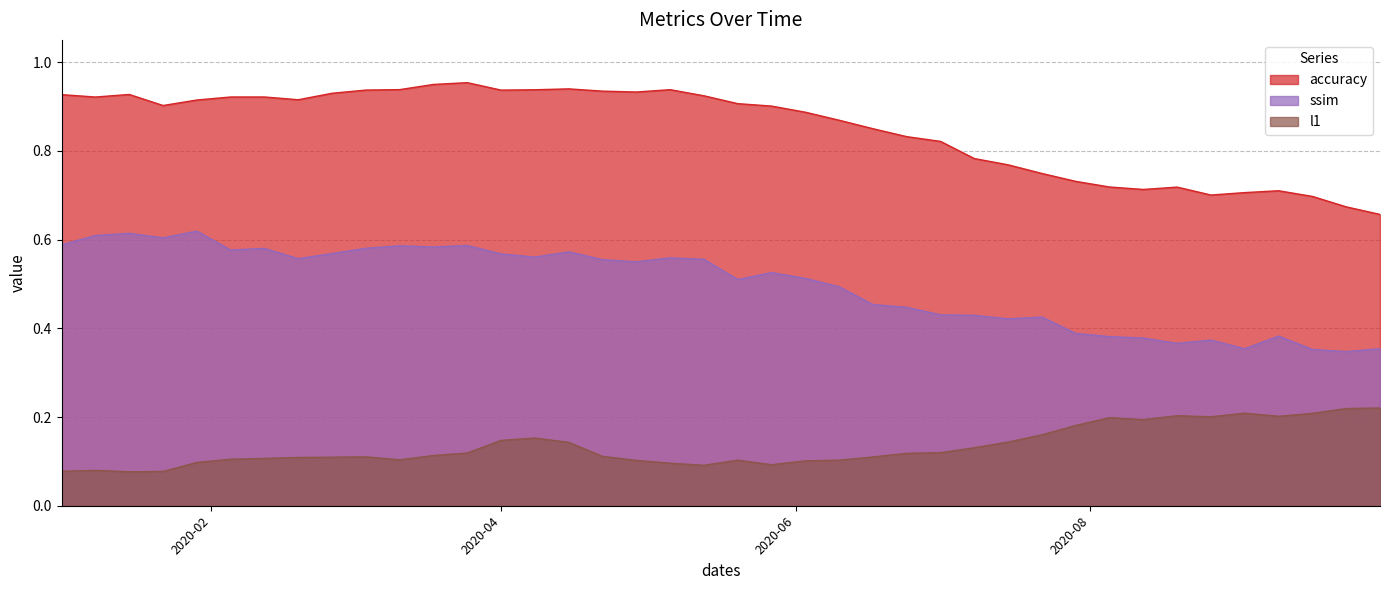

What is the total value across all series at 2020-01-01?

1.6